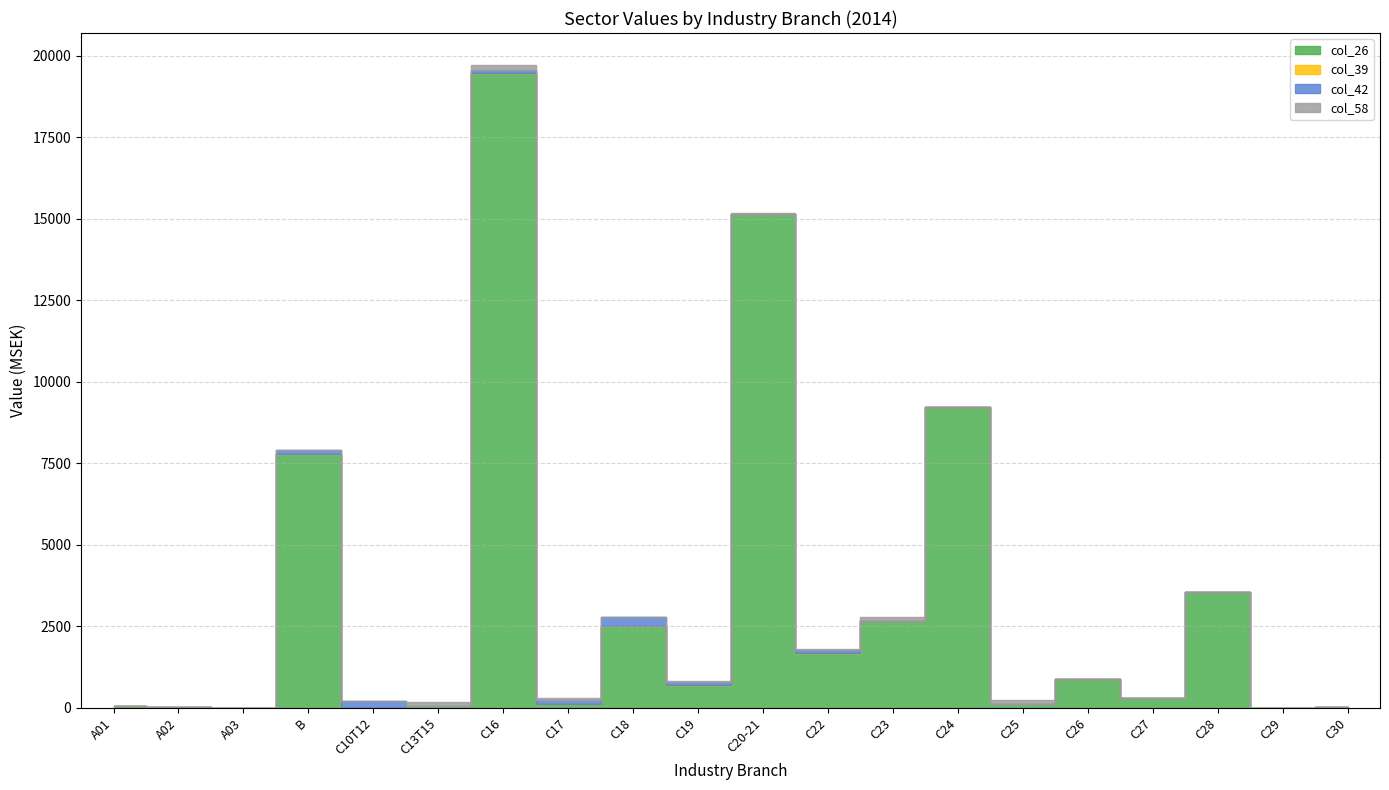

In col_26, how many points are higher than both neighbors (excluding endpoints)?

7